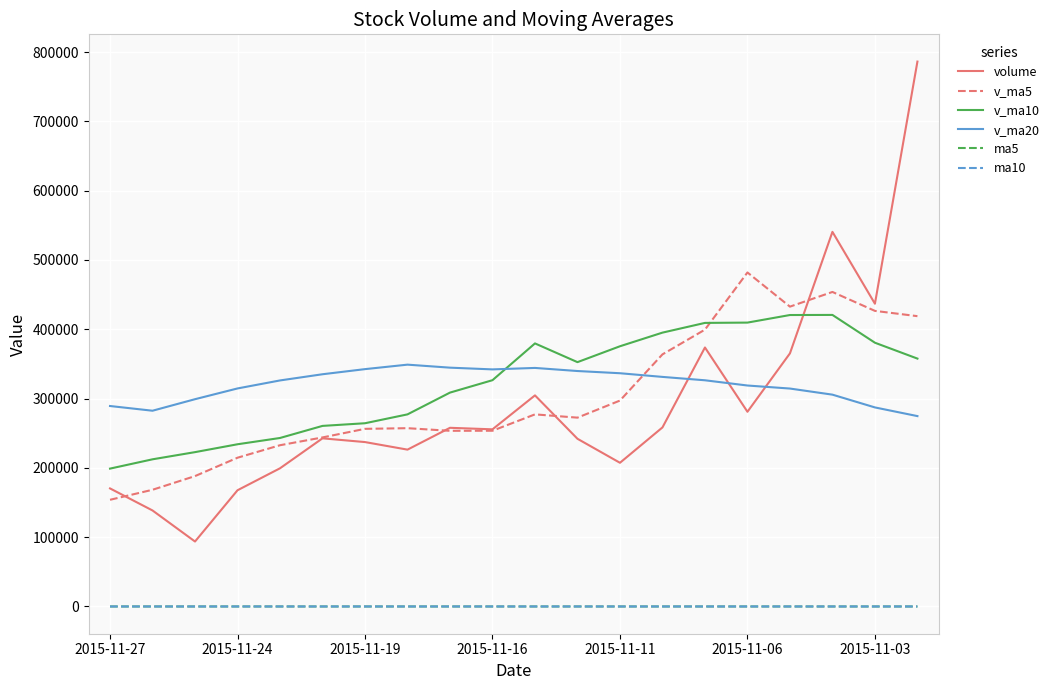

True or false: ma10 and volume intersect in this chart.

False